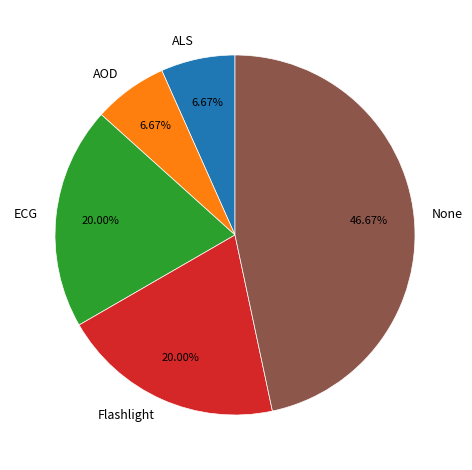

To the nearest percent, what portion does AOD represent?

7%